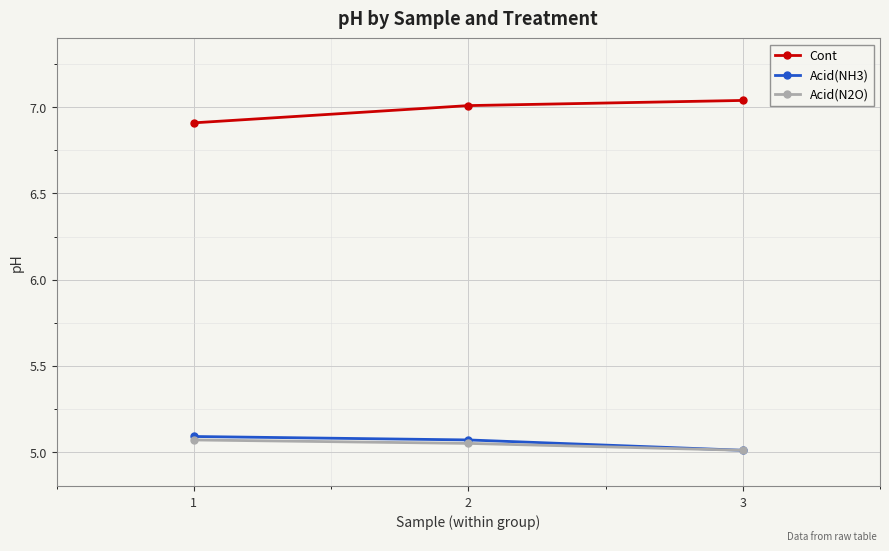

Which category has the lowest value across all series?

3